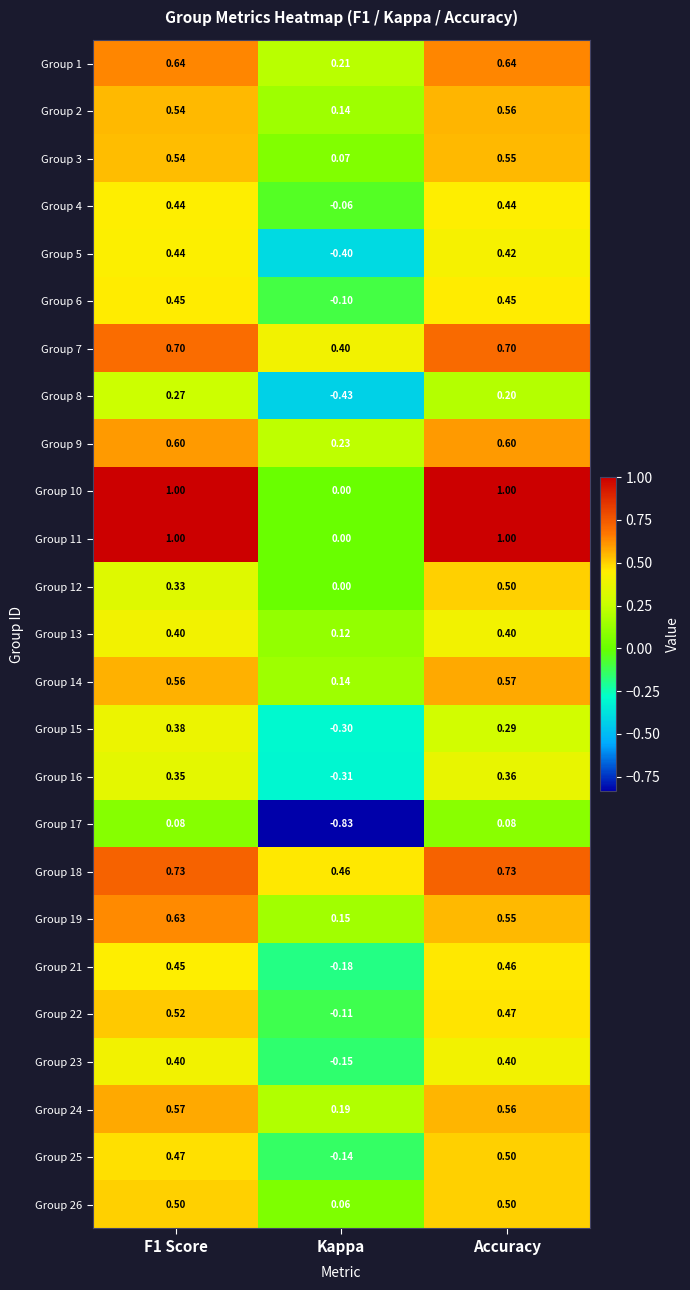

Which category has the lowest value in the Group 8 series?

Kappa